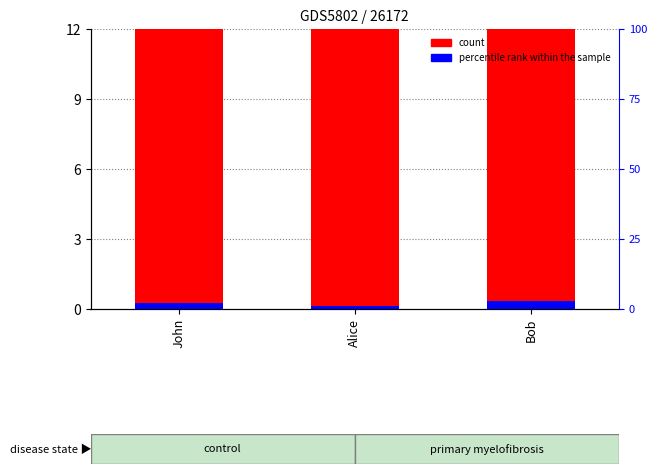

What is the average value of the count series?

31.7